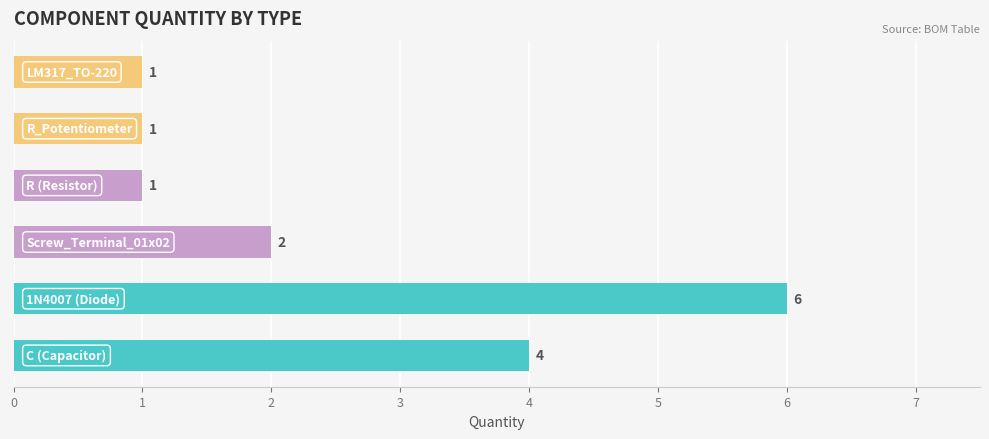

Are the bars grouped side by side (vs. stacked)?

No